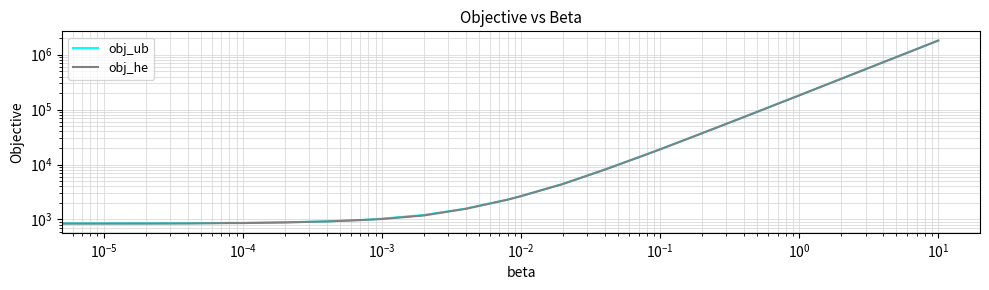

At which category is the sum across all series the highest?

21